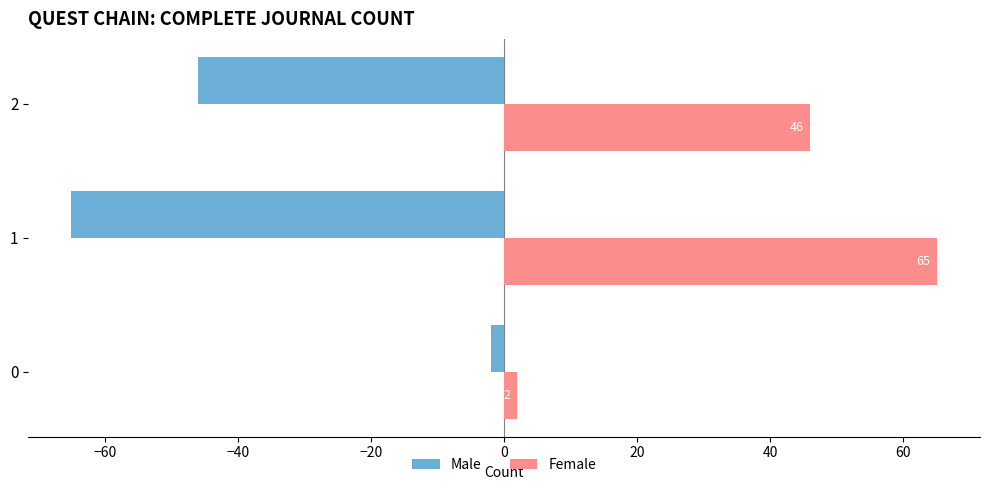

What is the smallest value displayed?

-65